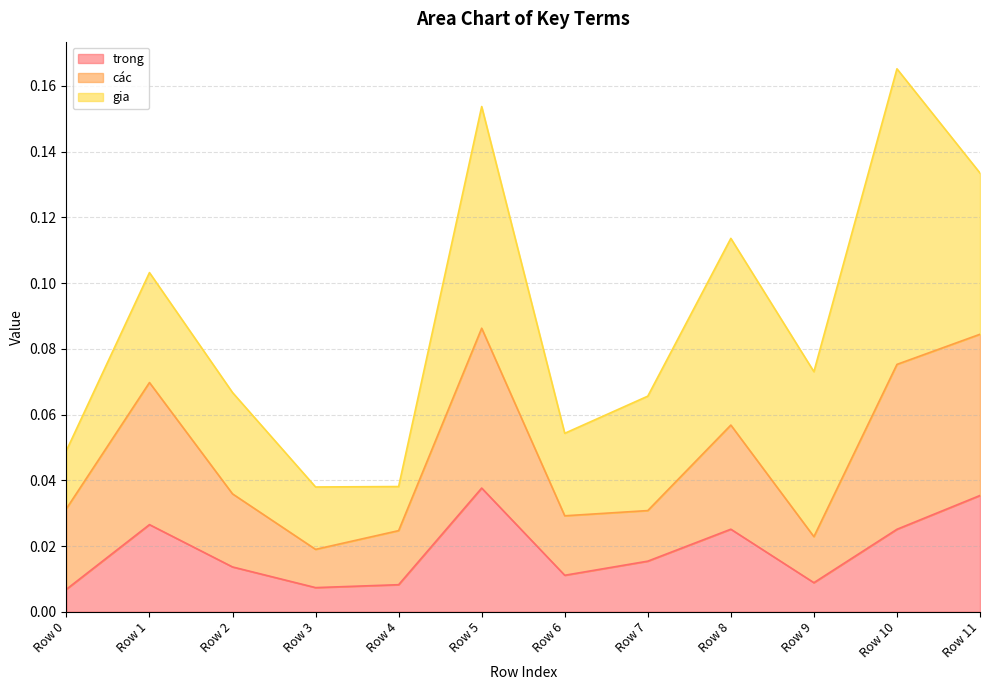

Does the chart display data point markers on the line(s)?

No